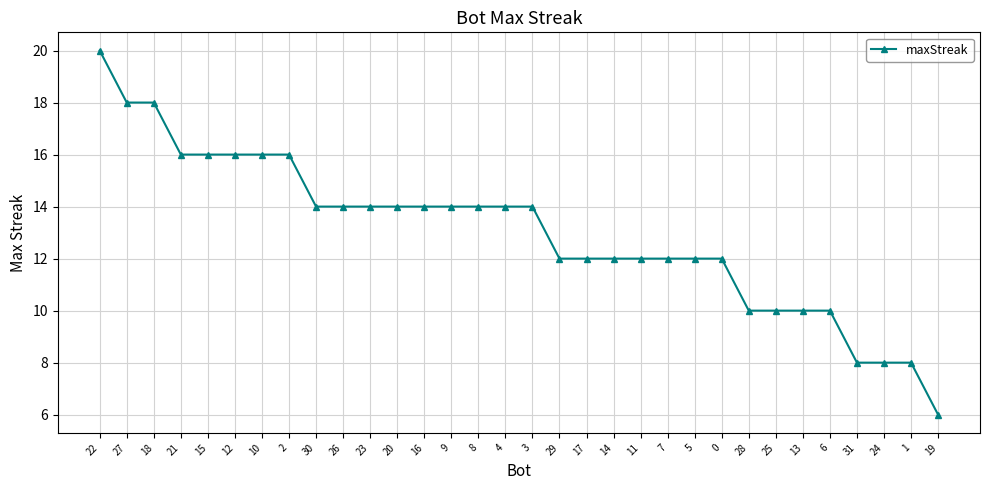

The chart shows a value of 8 at 1. True or false?

True